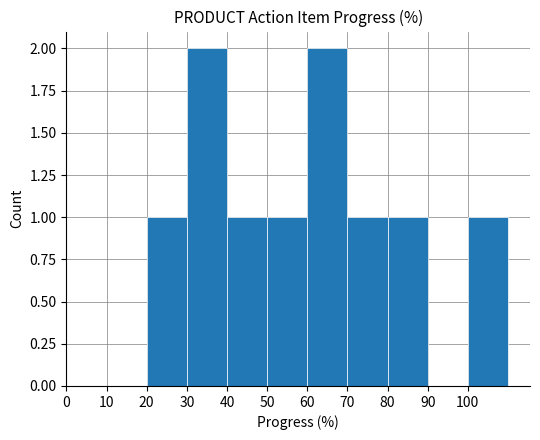

What is the greatest value displayed?

2